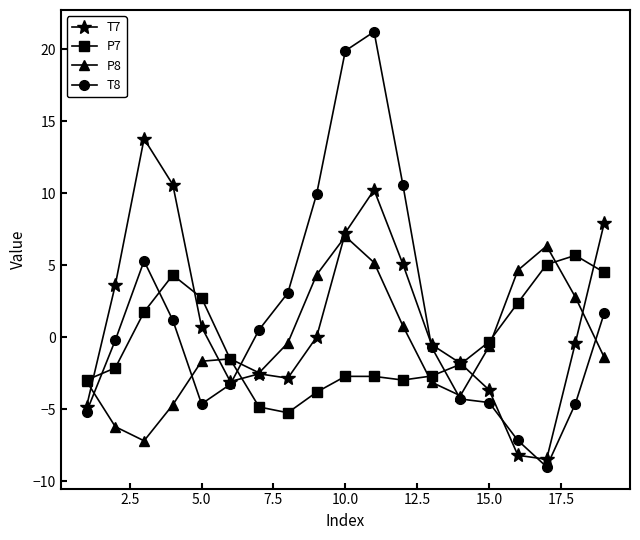

Which series has the largest range (max minus min)?

T8